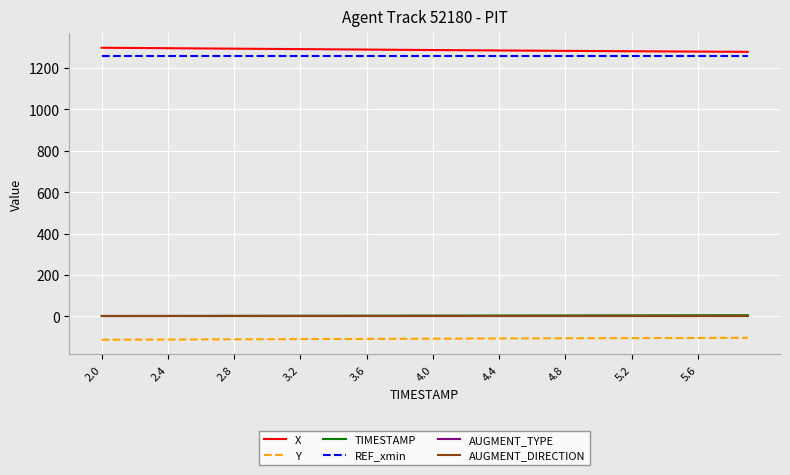

What is the highest value of the Y series?

-103.2